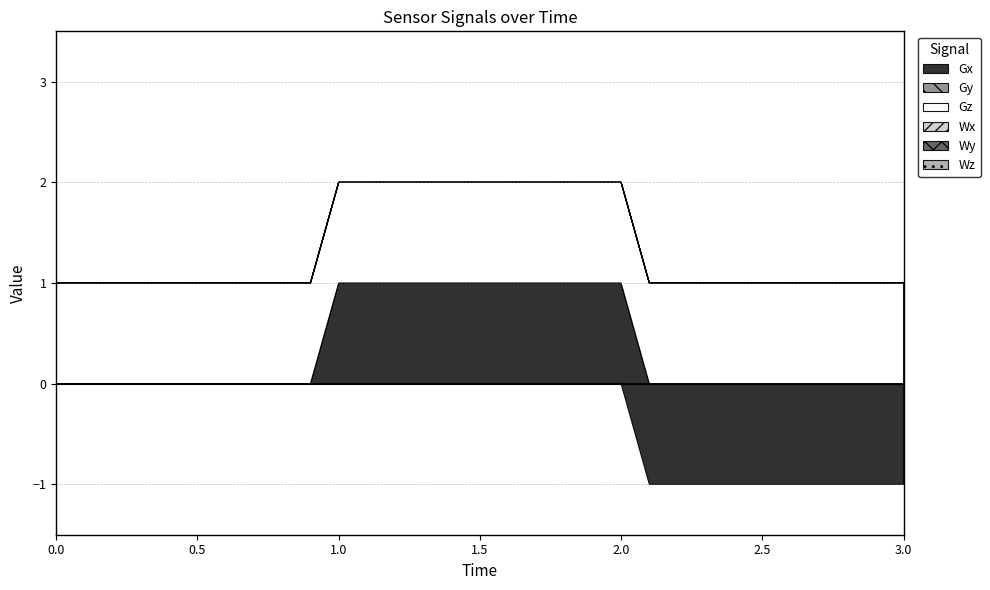

What are all the series names shown in the legend?

Gx, Gy, Gz, Wx, Wy, Wz